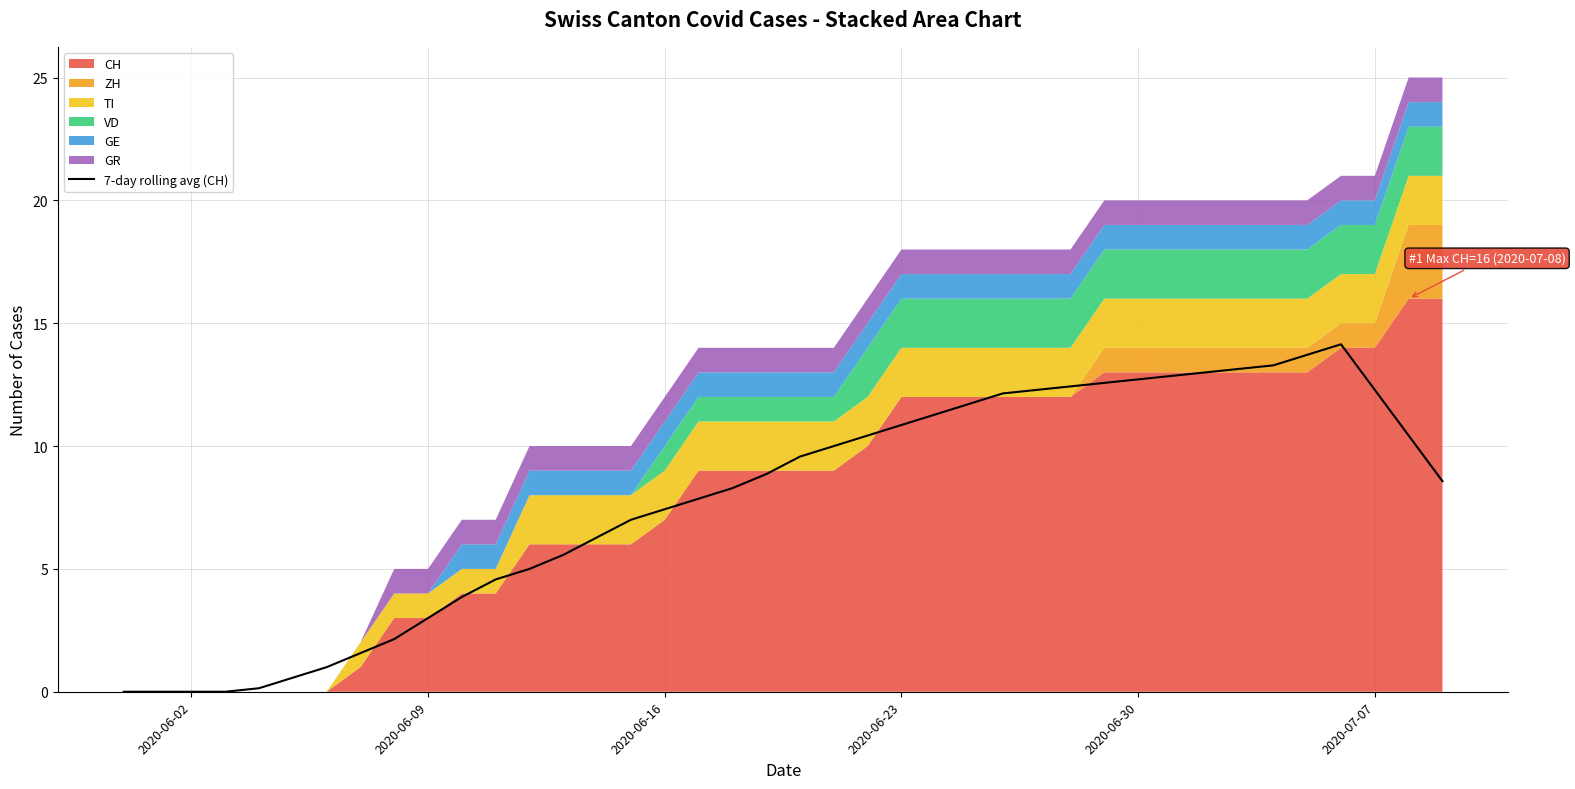

The value of 7-day rolling avg (CH) at 2020-06-02 is 0.0. True or false?

True